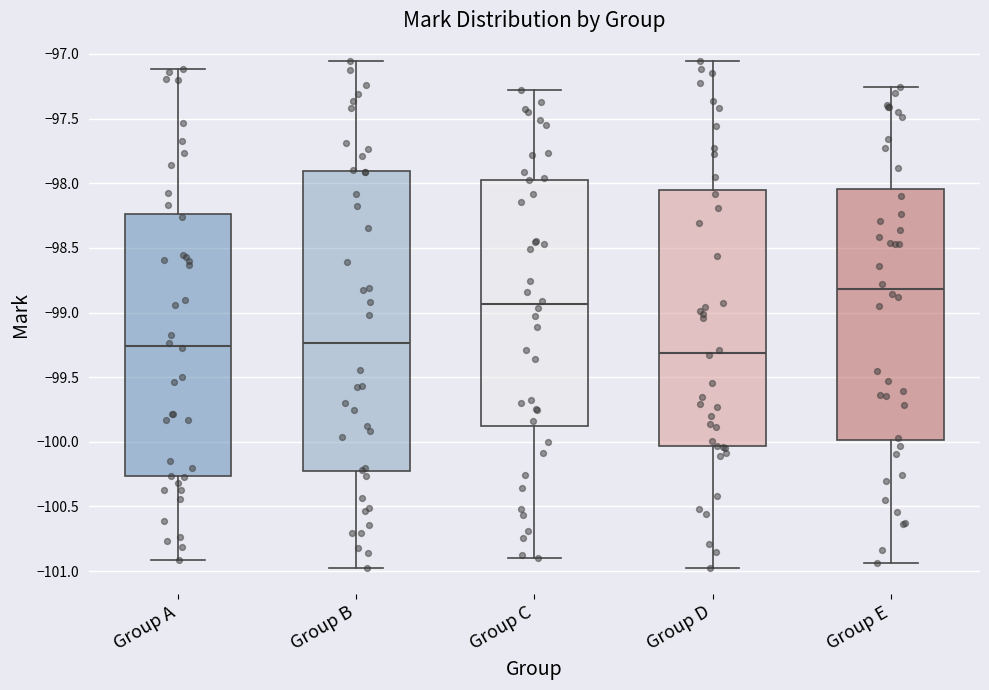

Which box has the highest median line?

Group E